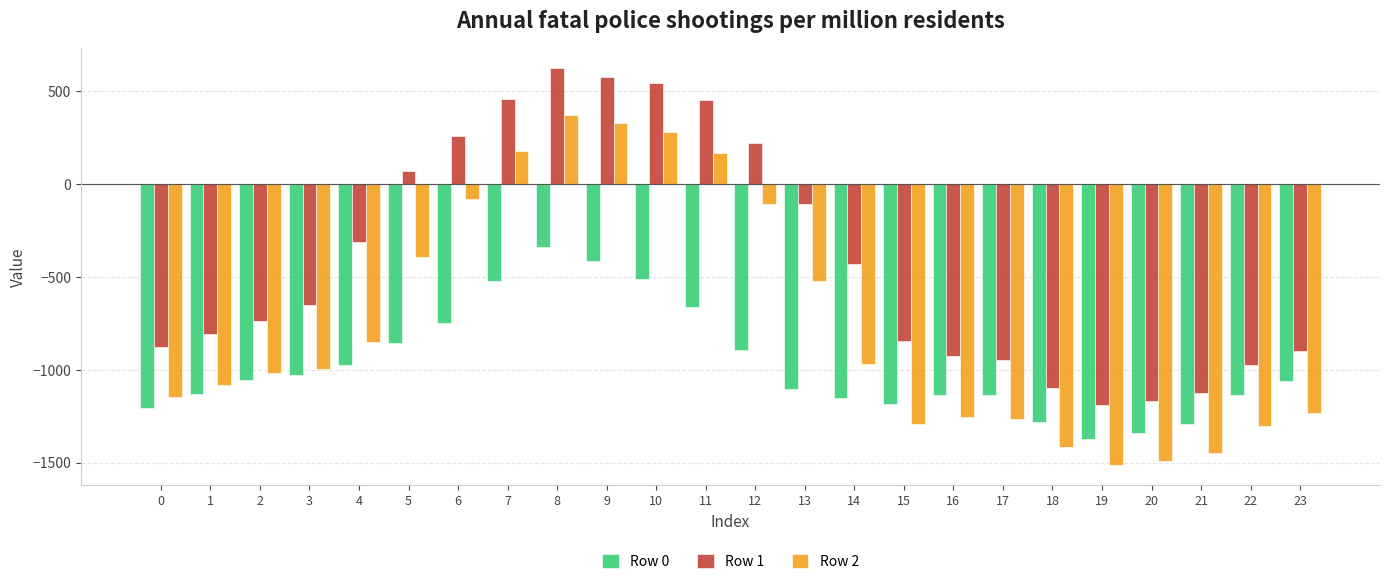

What is the difference between the second highest and minimum values in the Row 2 series?

1842.1